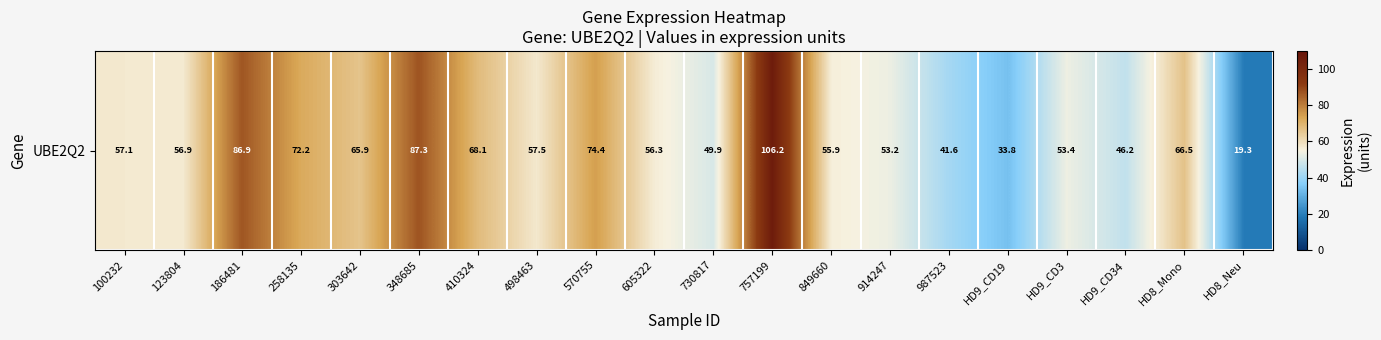

What is the minimum value shown in the chart?

19.3